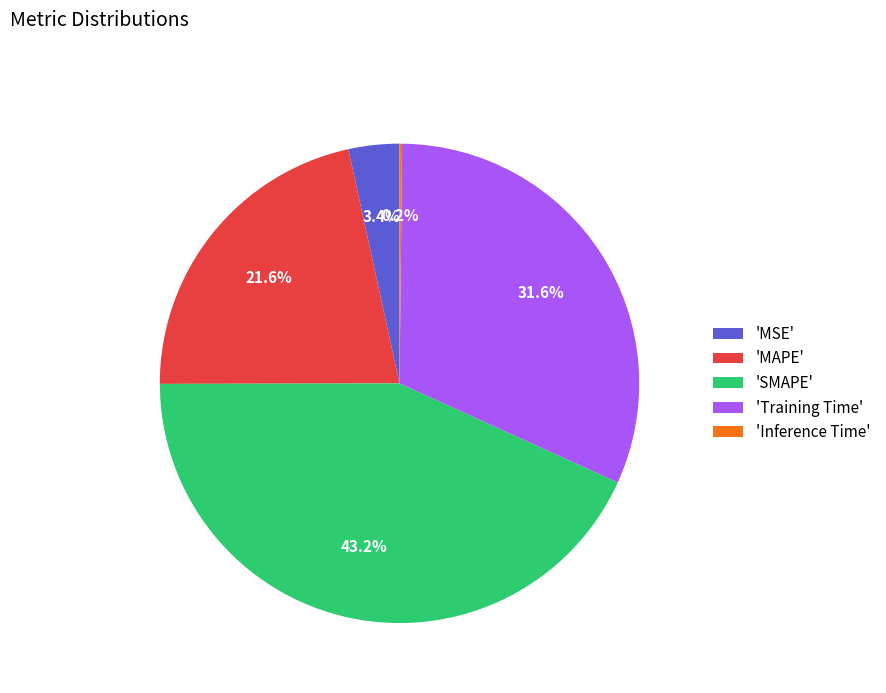

What is the largest slice in the pie chart?

'SMAPE'